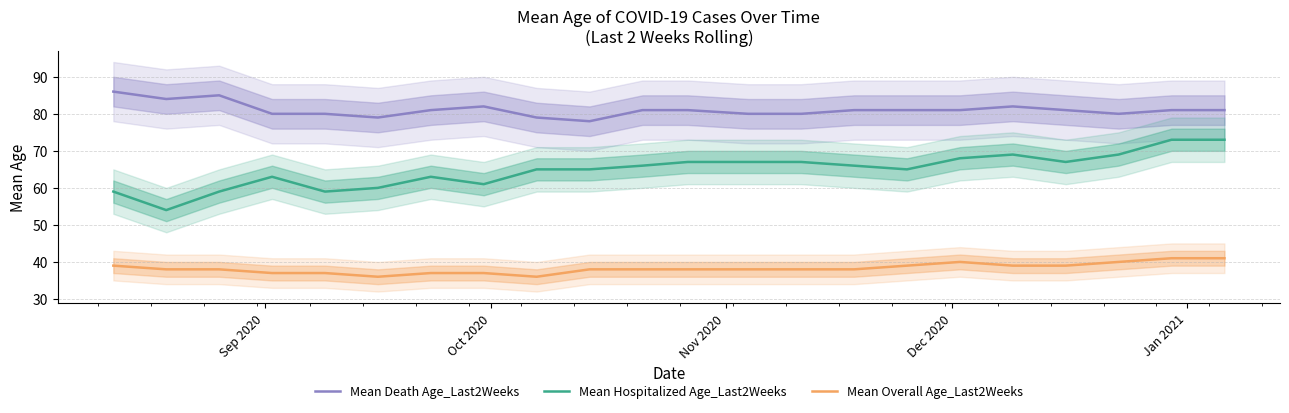

True or false: Mean Death Age_Last2Weeks and Mean Hospitalized Age_Last2Weeks intersect in this chart.

False